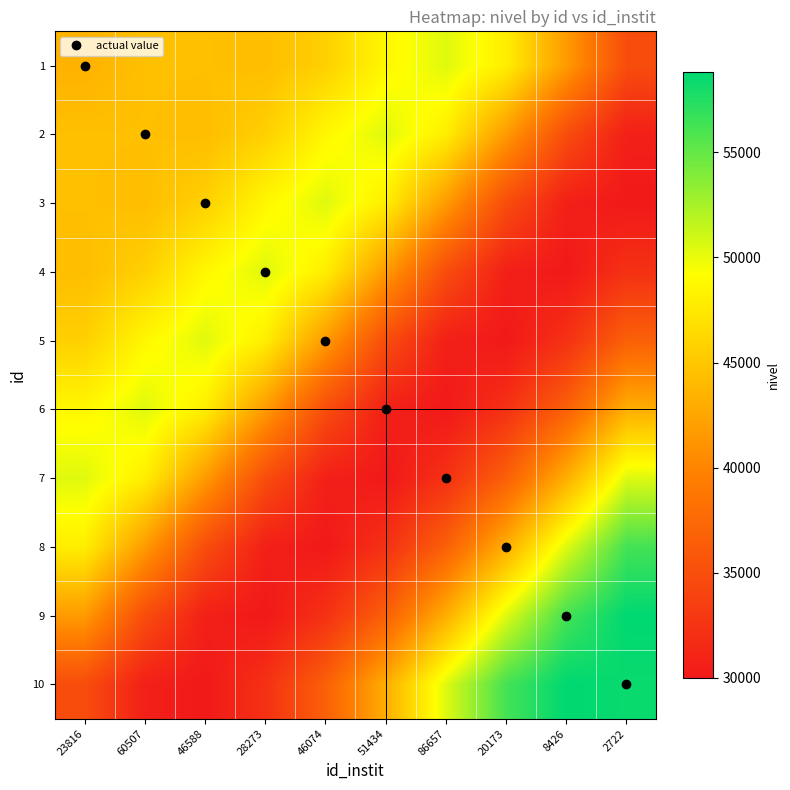

Reading left to right, transcribe all the data shown in this chart.

1: 23816=43455.0	60507=44484.6	46588=44482.3	28273=44328.1	46074=45703.8	51434=48656.9	86657=50385.1	20173=47959.0	8426=41700.5	2722=34880.0
2: 23816=44484.6	60507=44482.3	46588=44328.1	28273=45703.8	46074=48656.9	51434=50385.1	86657=47959.0	20173=41700.5	8426=34880.0	2722=30654.6
3: 23816=44482.3	60507=44328.1	46588=45703.8	28273=48656.9	46074=50385.1	51434=47959.0	86657=41700.5	20173=34880.0	8426=30654.6	2722=29997.7
4: 23816=44328.1	60507=45703.8	46588=48656.9	28273=50385.1	46074=47959.0	51434=41700.5	86657=34880.0	20173=30654.6	8426=29997.7	2722=32232.8
5: 23816=45703.8	60507=48656.9	46588=50385.1	28273=47959.0	46074=41700.5	51434=34880.0	86657=30654.6	20173=29997.7	8426=32232.8	2722=36713.2
6: 23816=48656.9	60507=50385.1	46588=47959.0	28273=41700.5	46074=34880.0	51434=30654.6	86657=29997.7	20173=32232.8	8426=36713.2	2722=43174.0
7: 23816=50385.1	60507=47959.0	46588=41700.5	28273=34880.0	46074=30654.6	51434=29997.7	86657=32232.8	20173=36713.2	8426=43174.0	2722=50462.3
8: 23816=47959.0	60507=41700.5	46588=34880.0	28273=30654.6	46074=29997.7	51434=32232.8	86657=36713.2	20173=43174.0	8426=50462.3	2722=56243.7
9: 23816=41700.5	60507=34880.0	46588=30654.6	28273=29997.7	46074=32232.8	51434=36713.2	86657=43174.0	20173=50462.3	8426=56243.7	2722=58815.9
10: 23816=34880.0	60507=30654.6	46588=29997.7	28273=32232.8	46074=36713.2	51434=43174.0	86657=50462.3	20173=56243.7	8426=58815.9	2722=58427.7